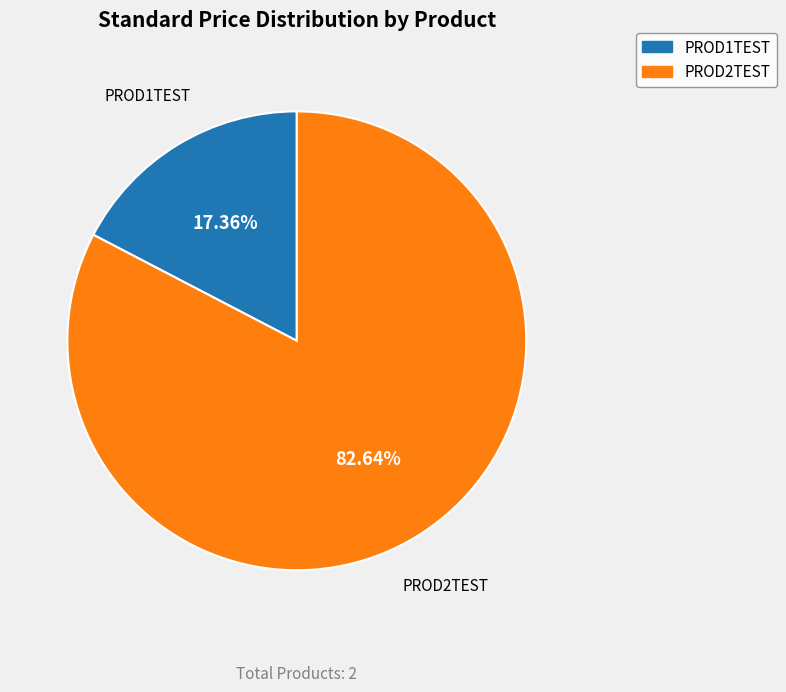

Rank the categories by value from lowest to highest.

PROD1TEST, PROD2TEST